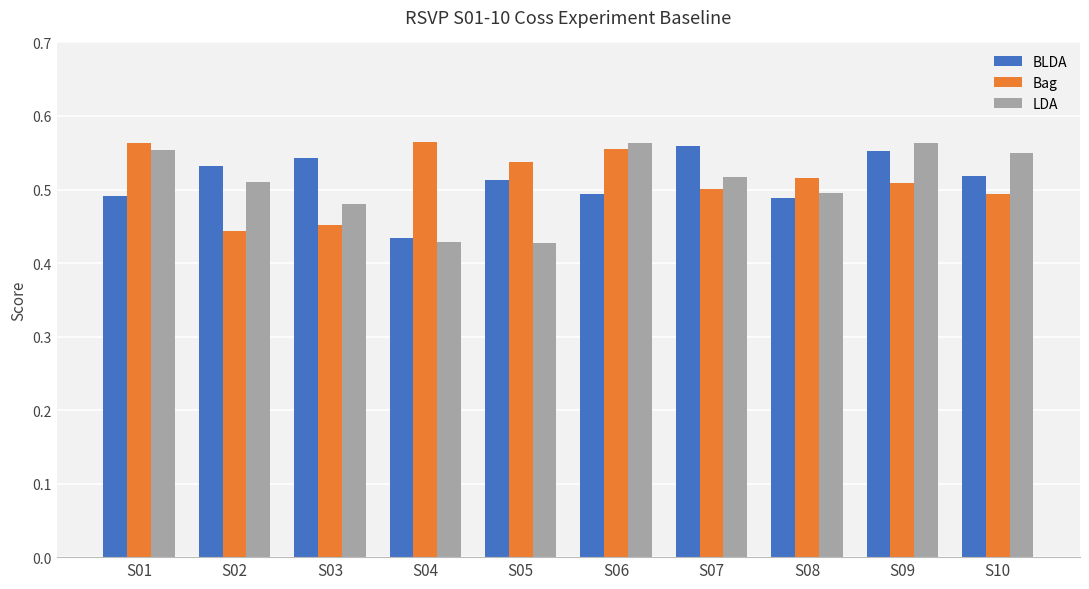

What is the sum of all Bag values?

5.1